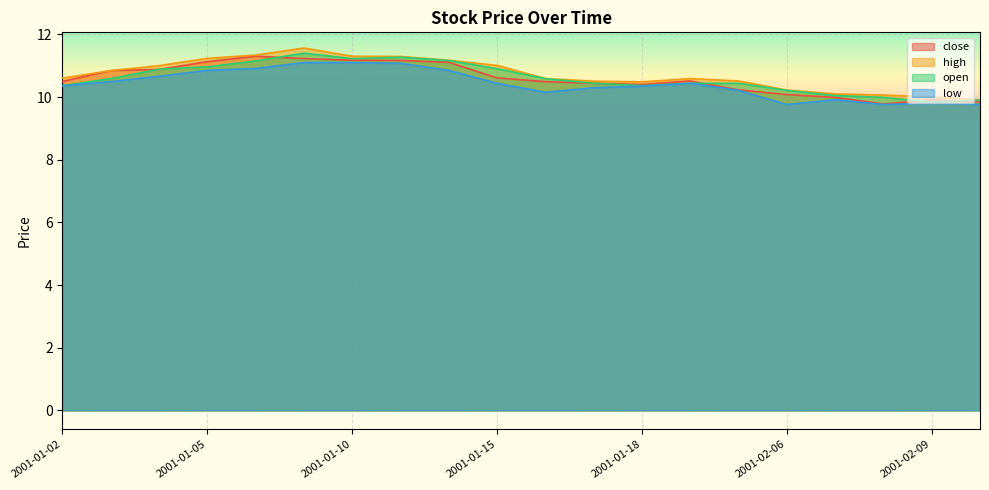

Is it true that high equals 10.1 at 2001-02-07?

True